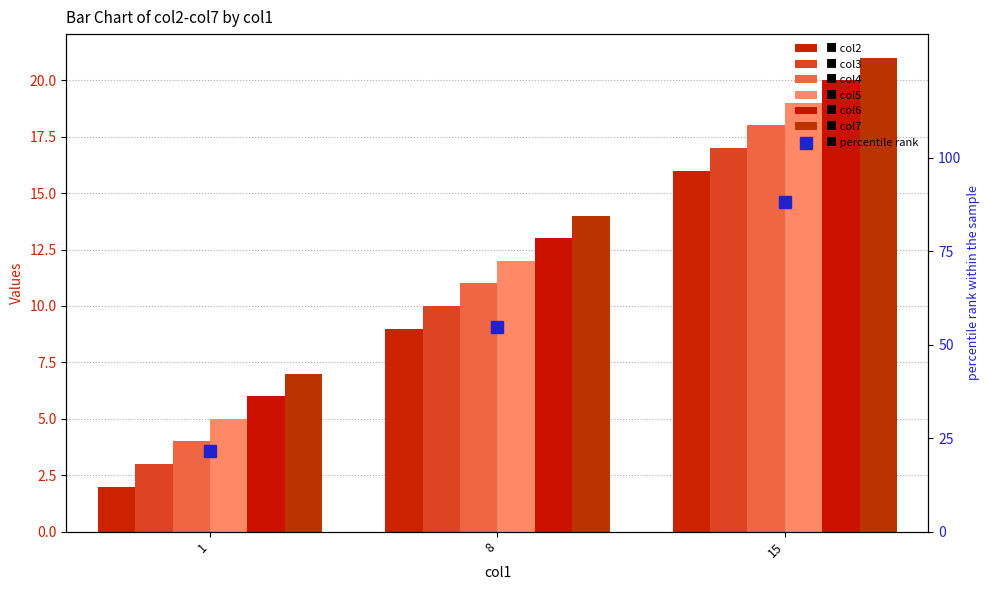

Is it true that col6 equals 11 at 1?

False